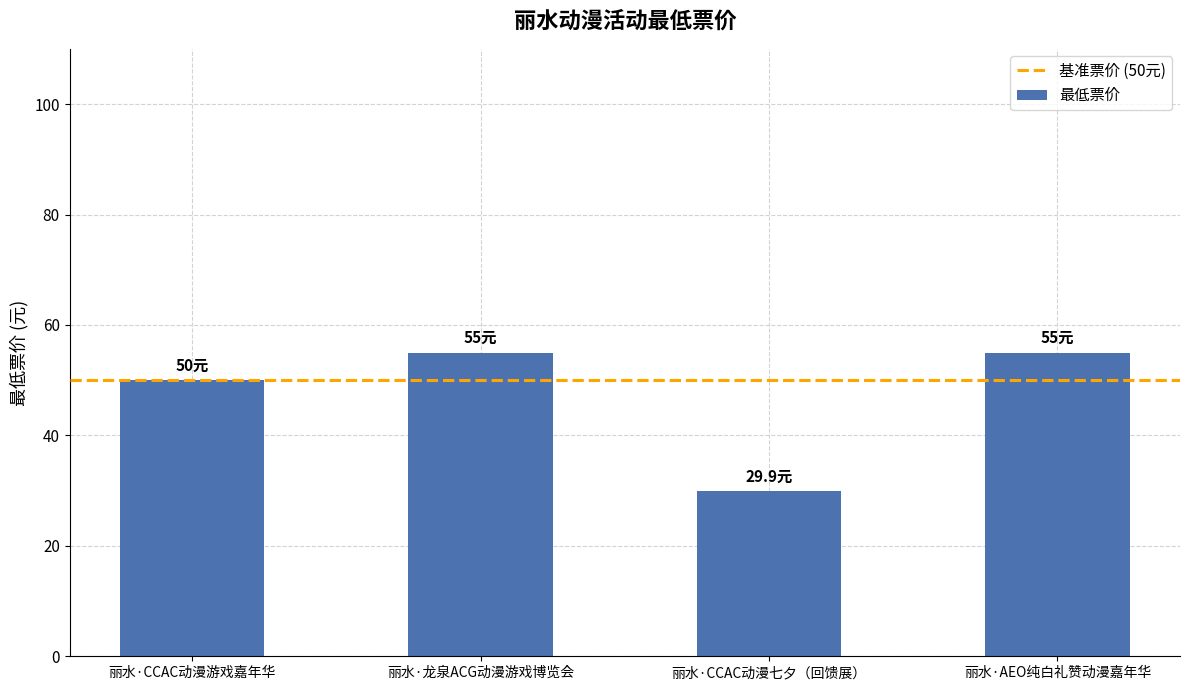

True or false: the data shows 41.1 at 丽水·CCAC动漫七夕（回馈展）.

False